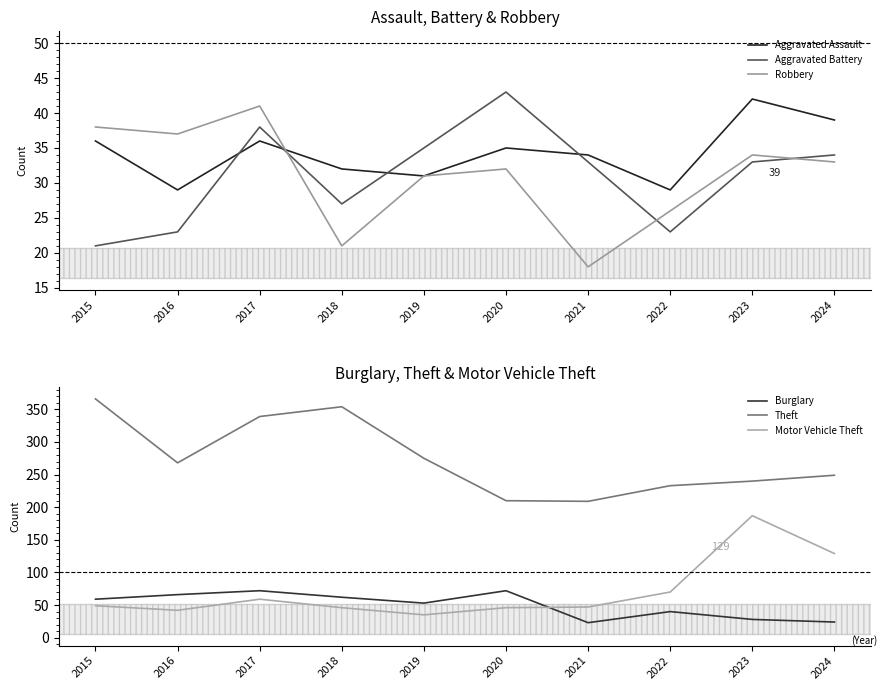

Is the value of Theft at 2020 greater than the value of Motor Vehicle Theft at 2018?

Yes